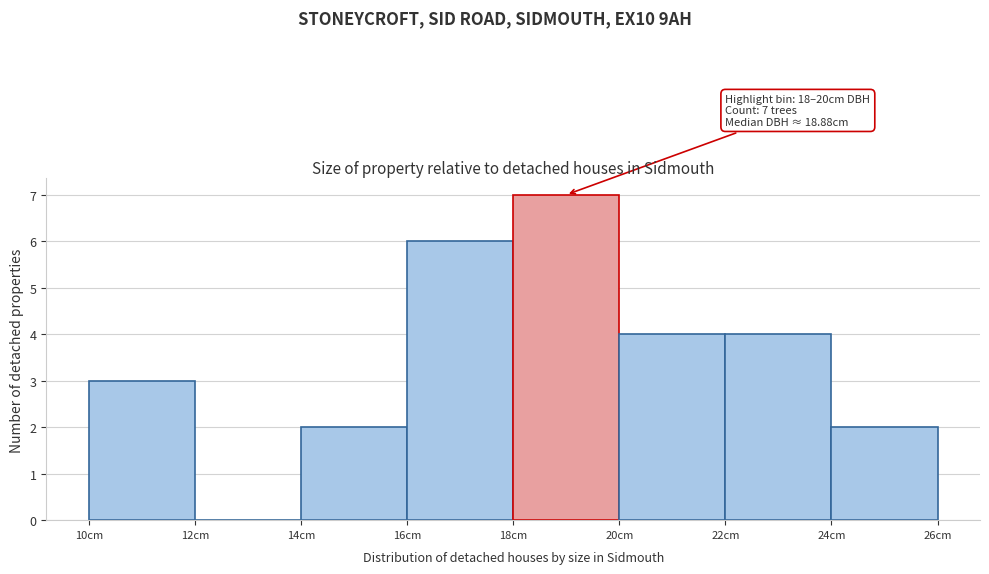

Over which range of the x-axis is the bar tallest?

18 to 20